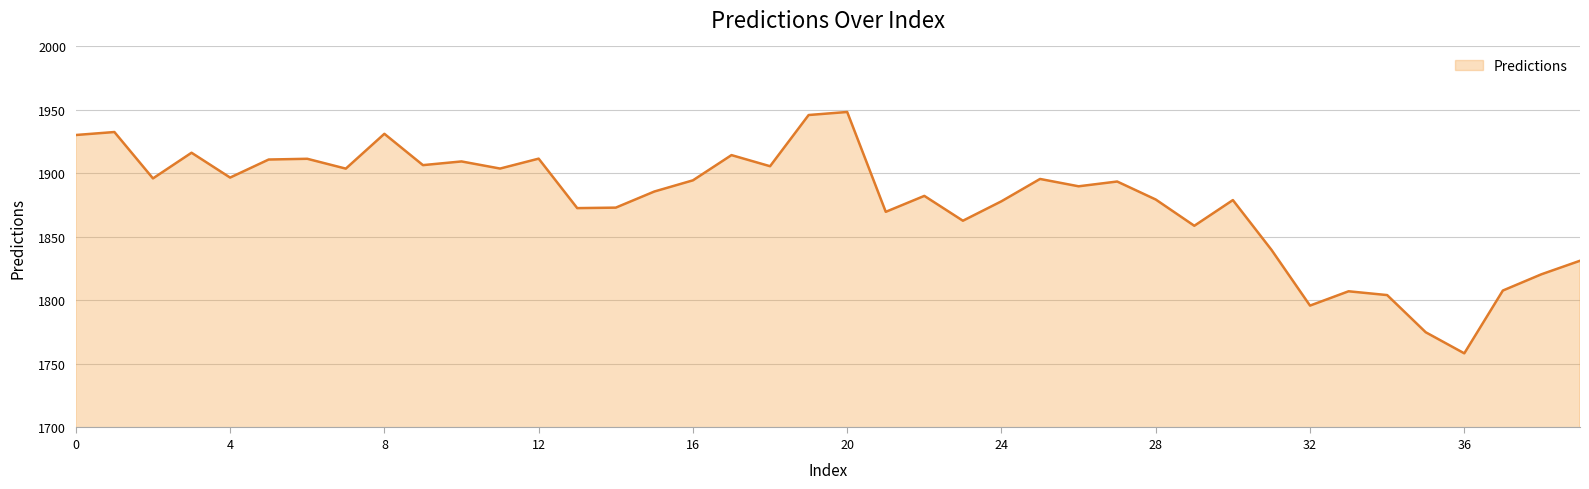

What is the difference between the second highest and second lowest values?

171.0